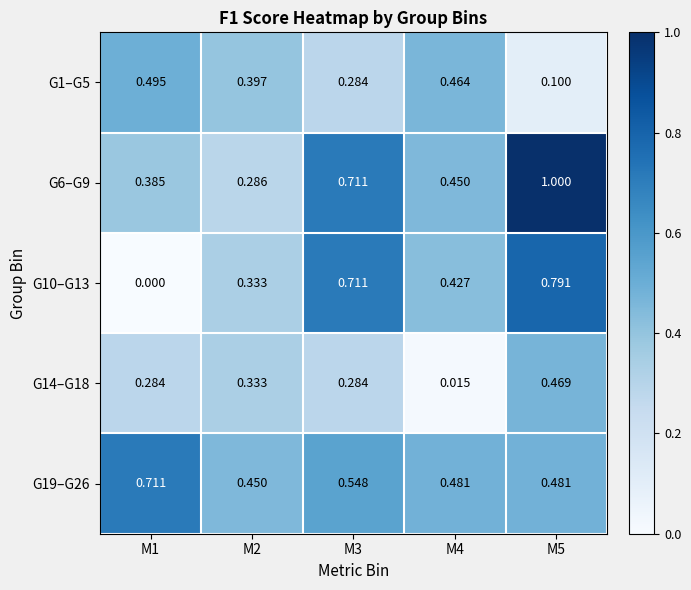

Is the value of G6–G9 at M4 greater than the value of G19–G26 at M4?

No